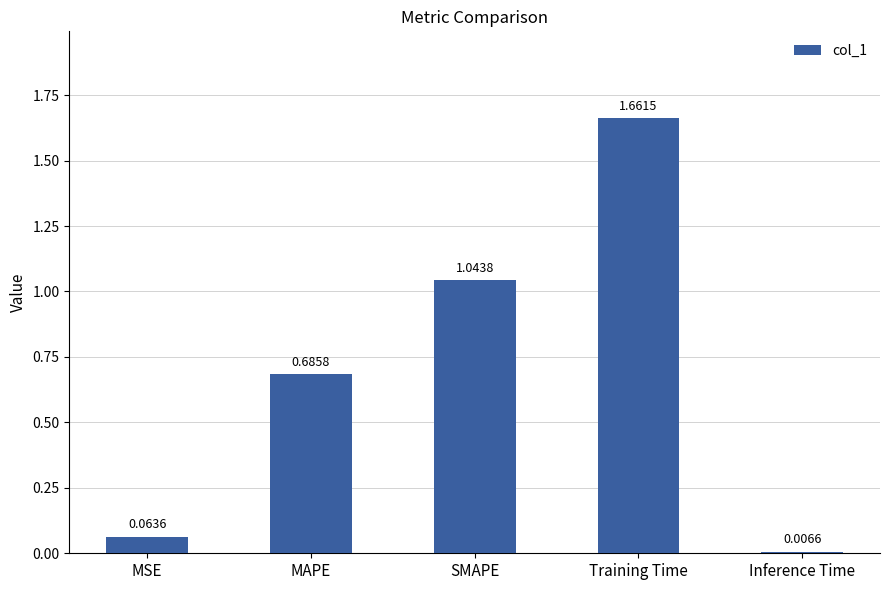

Is it true that the value at MAPE is 0.2?

False